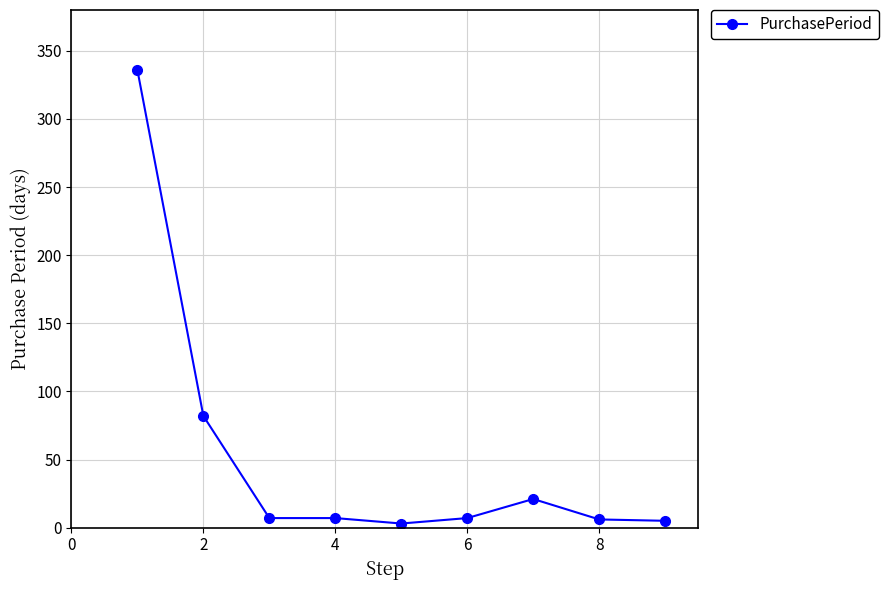

How many lines are shown in the chart?

1